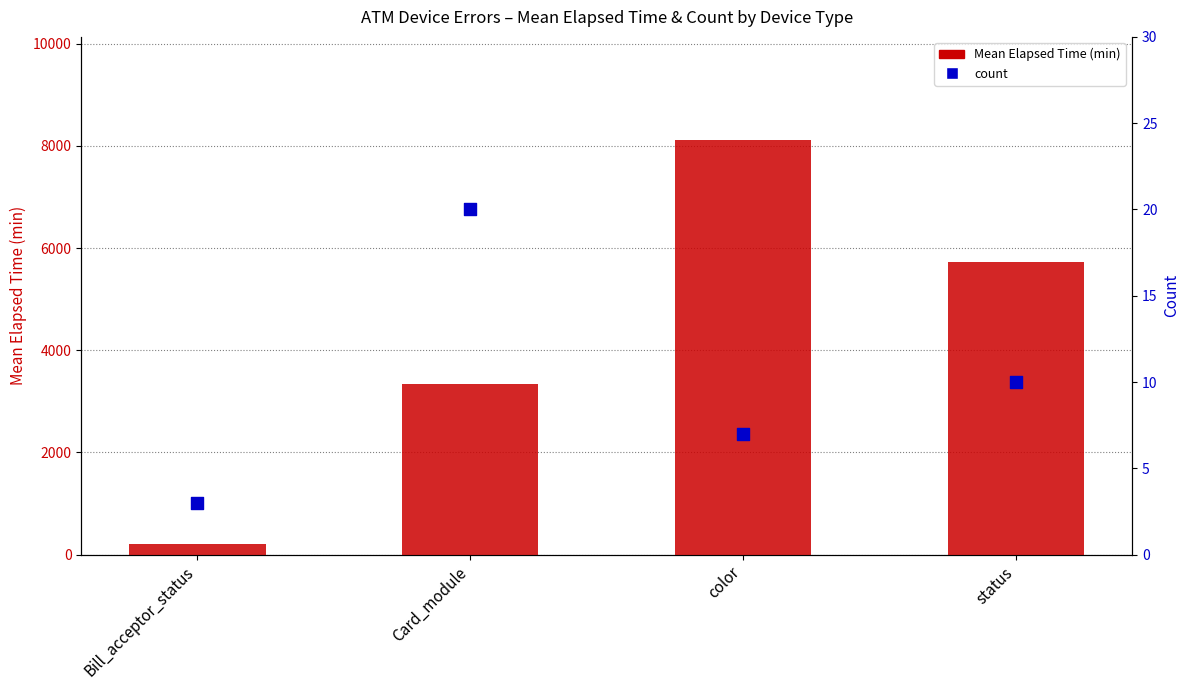

What are all the series names shown in the legend?

Mean Elapsed Time (min), count